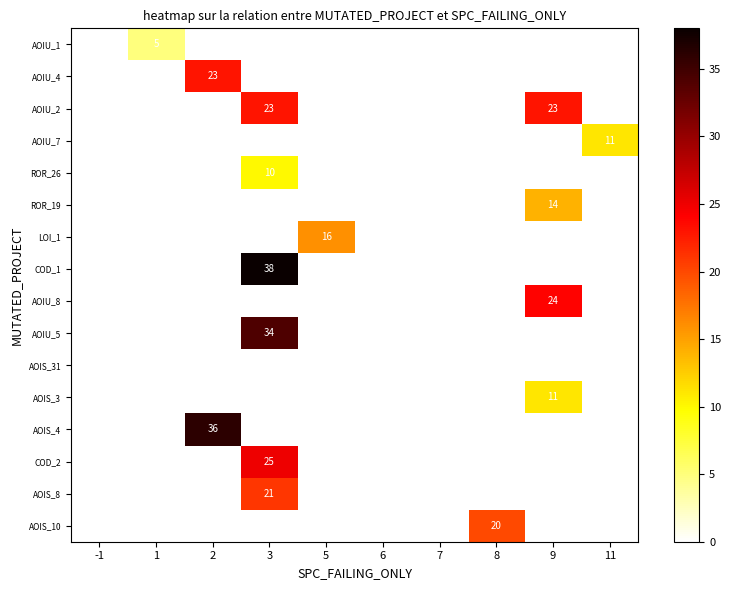

The value of ROR_26 at 3 is 17. True or false?

False